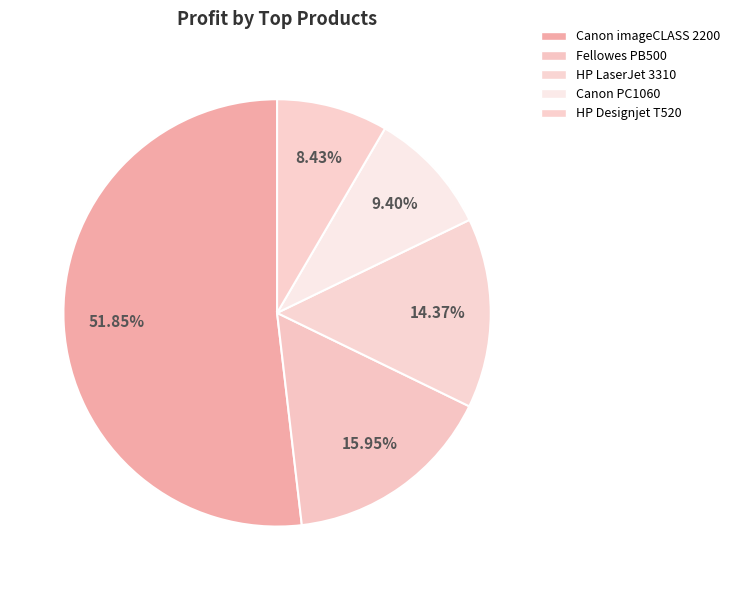

Is there a majority slice in this chart?

Yes